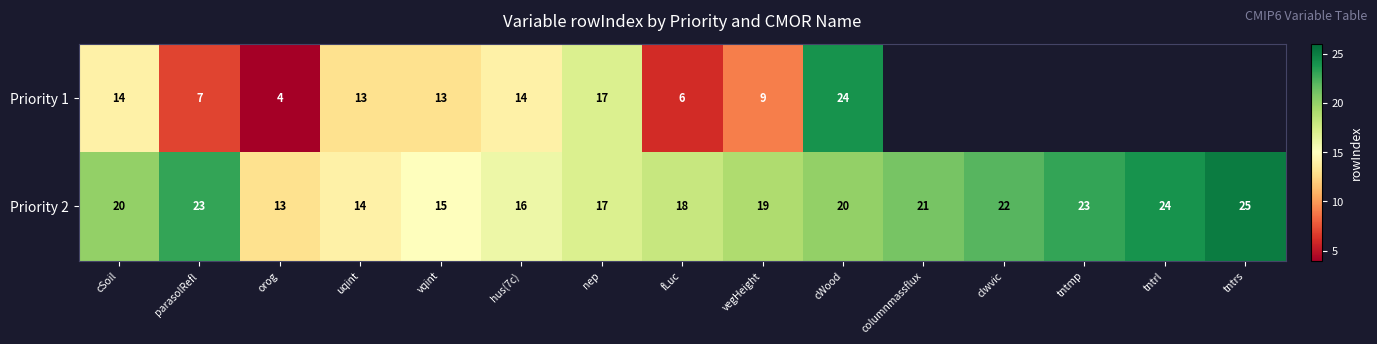

Count the number of categories in the chart.

15